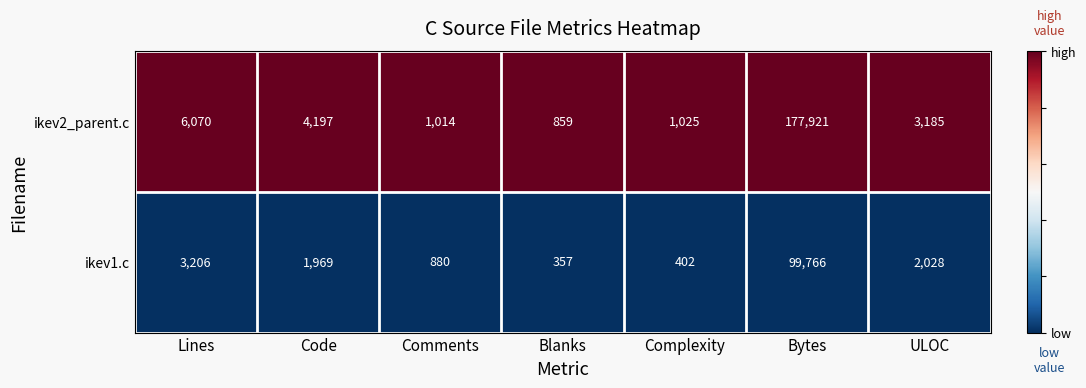

Reading left to right, what are all the values shown in this chart?

ikev2_parent.c: 6070	4197	1014	859	1025	177921	3185
ikev1.c: 3206	1969	880	357	402	99766	2028